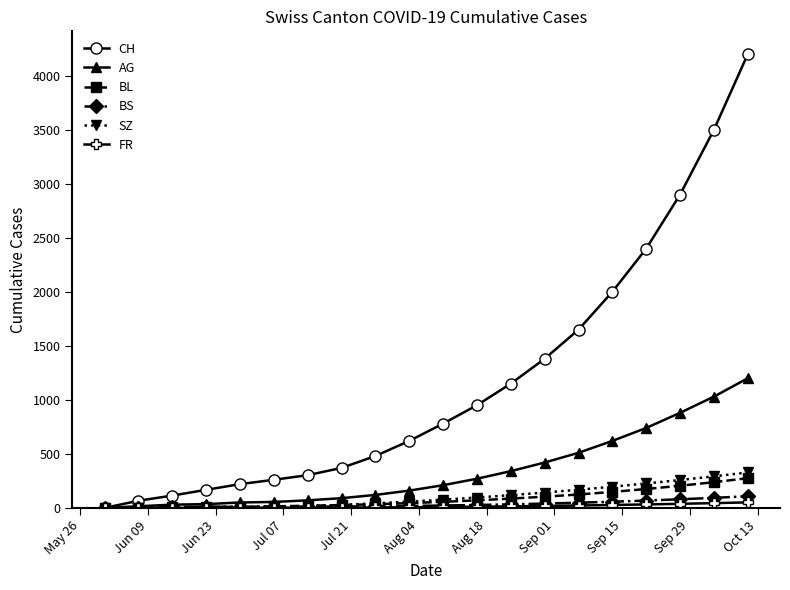

What are all the series names shown in the legend?

CH, AG, BL, BS, SZ, FR